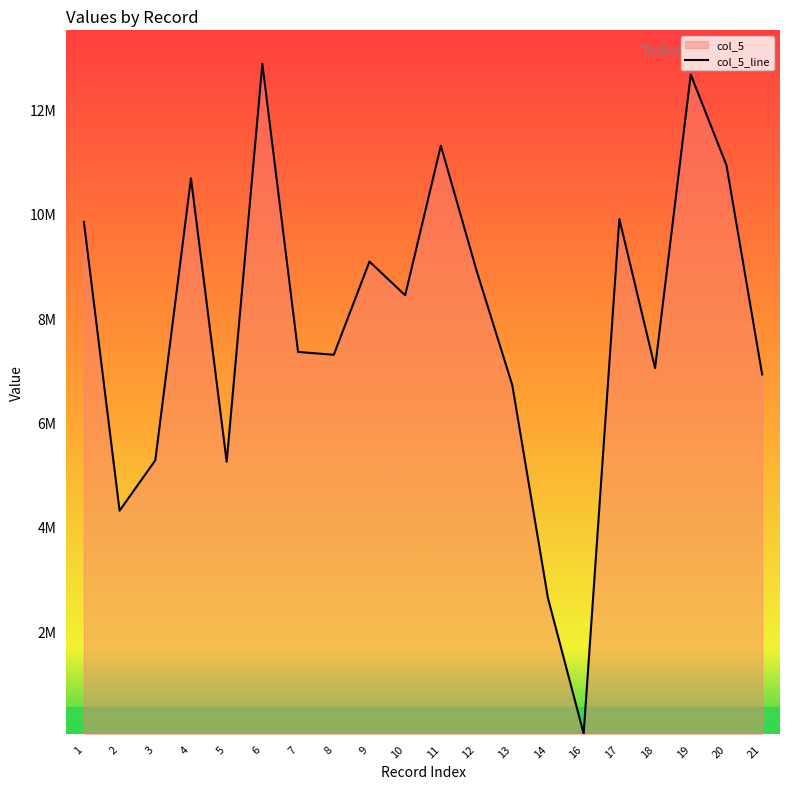

What is the value of the 5th point from the left?

5246381